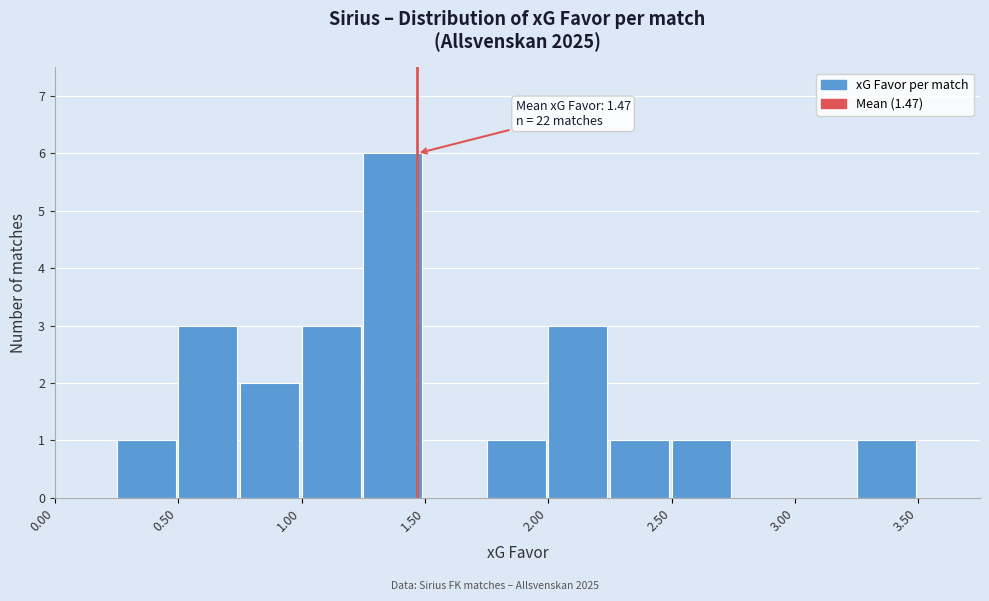

Which range on the x-axis has the tallest bar?

1.25 to 1.50